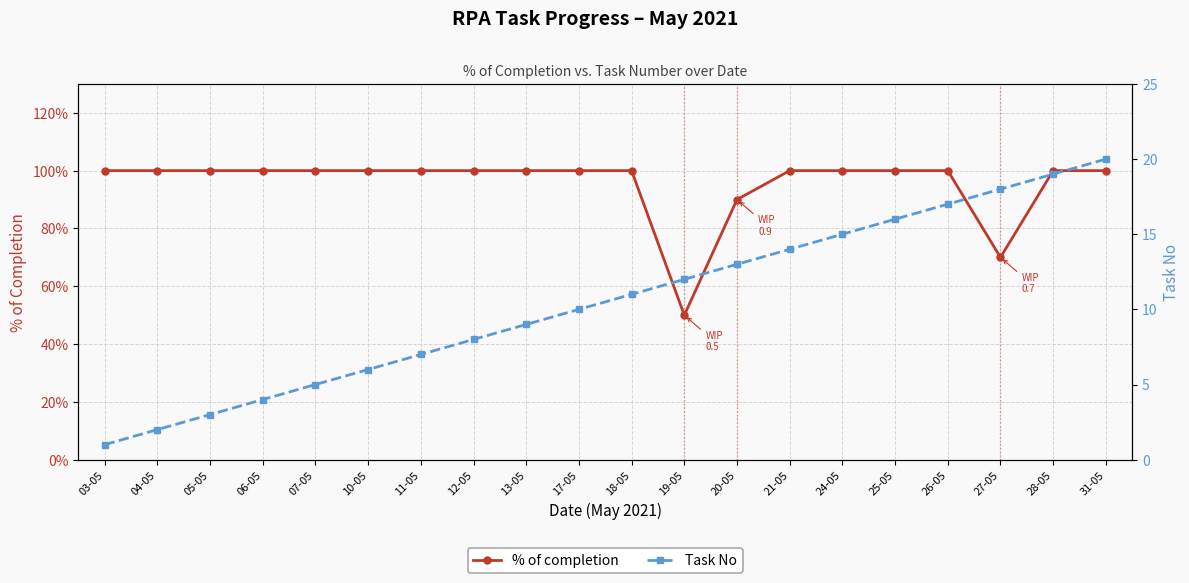

What are all the series names shown in the legend?

% of completion, Task No